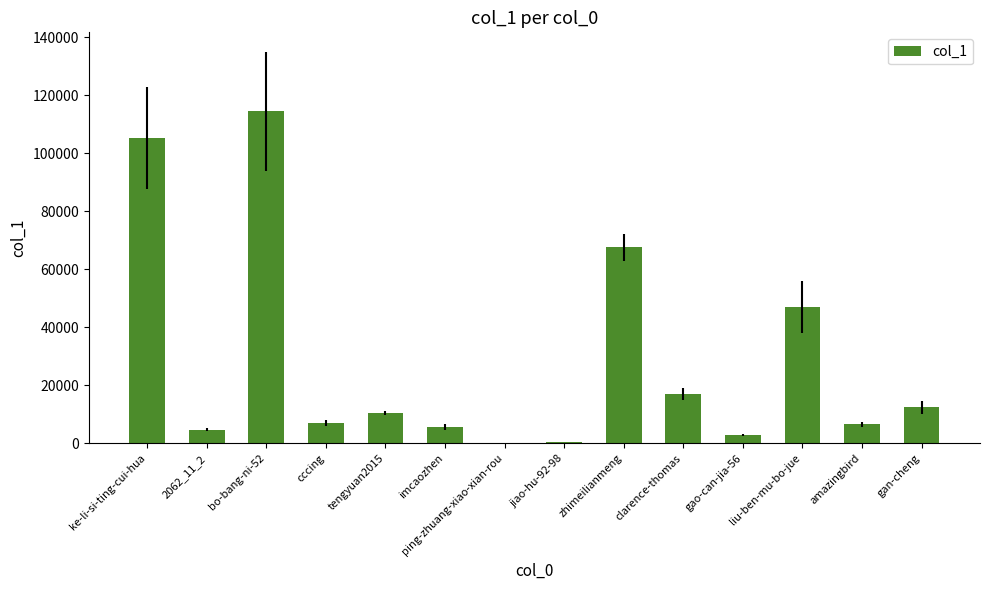

What is the maximum value shown in the chart?

114427